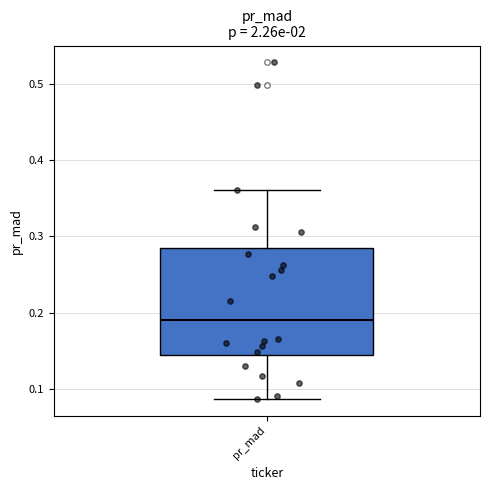

Read this box plot against the y-axis: the position of the median line, the range covered by the box, and the ends of both whiskers. The values are not printed on the chart, so give them approximately, as read against the axis.

median 0.19, box 0.14 to 0.28, whiskers 0.09 to 0.36